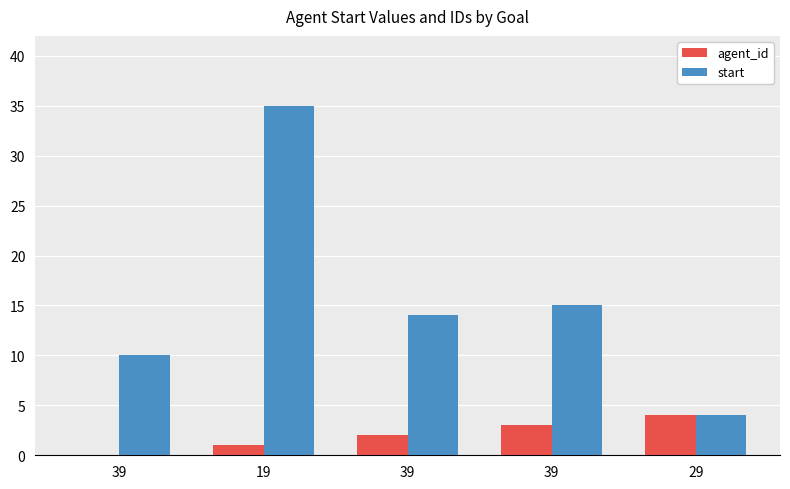

How many data points does each series have?

5